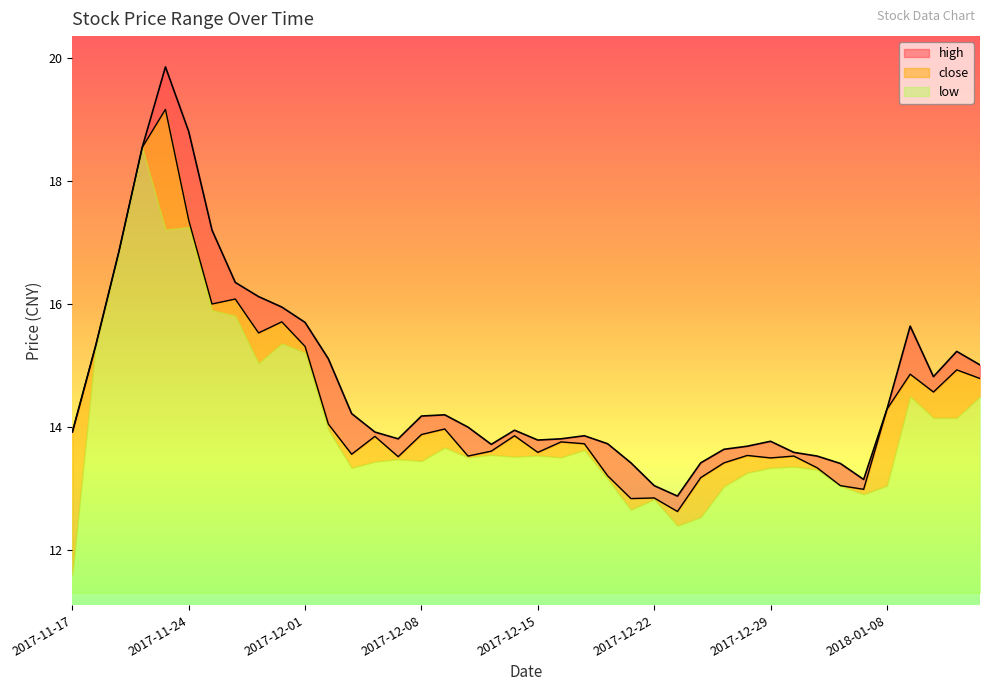

True or false: close has a value of 13.5 at 2017-12-29.

True